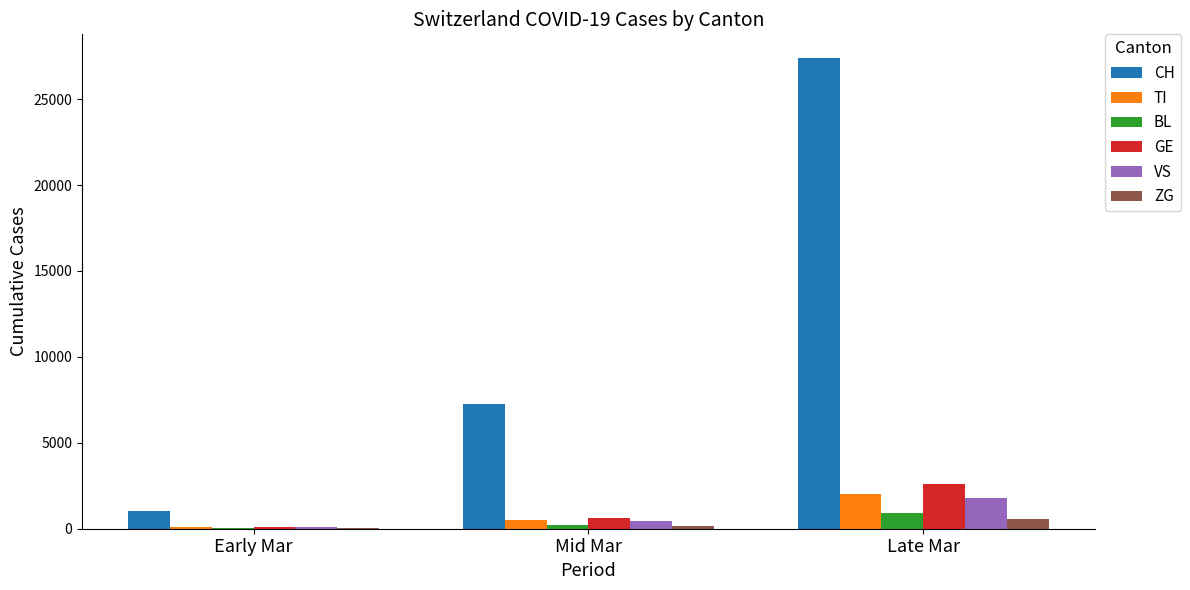

What is the sum of all CH values?

35658